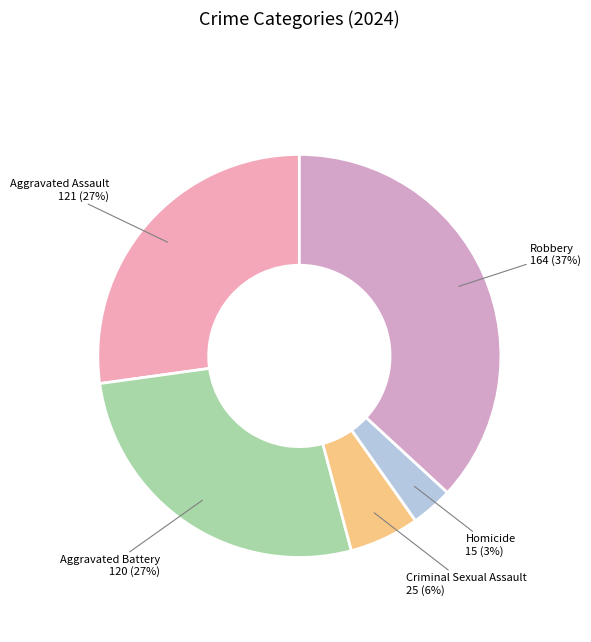

Between Aggravated Assault and Criminal Sexual Assault, which is larger?

Aggravated Assault